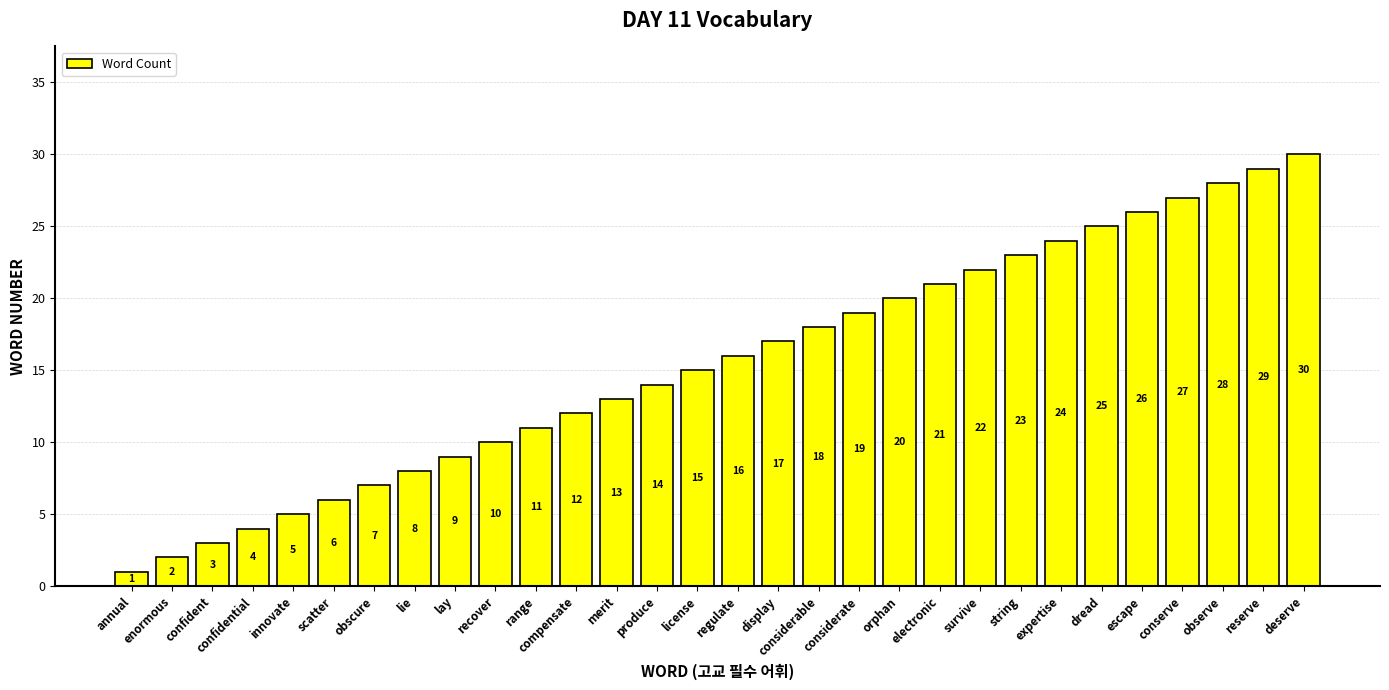

Is it true that the value at electronic is 34?

False